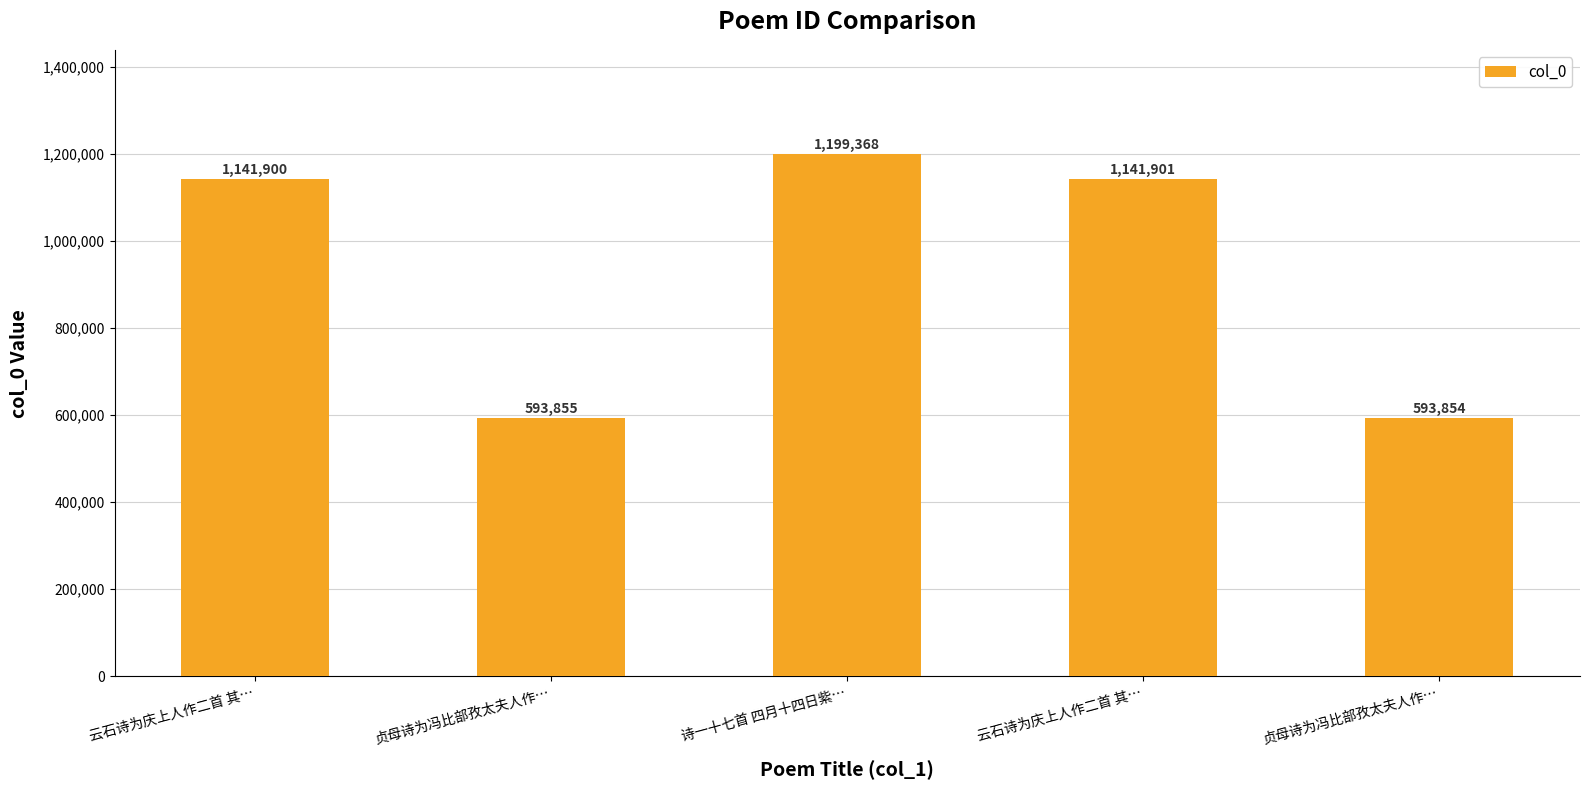

Which category has the highest value across all series?

诗一十七首 四月十四日紫…